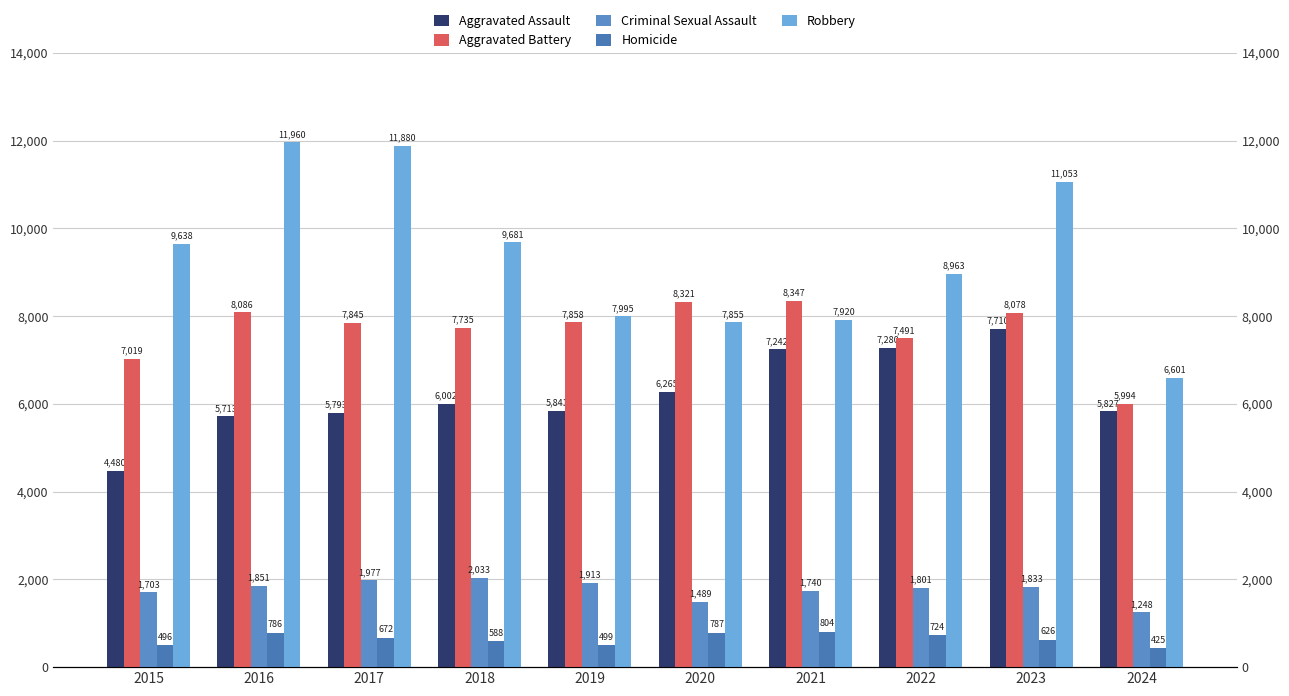

Which series has the largest total across all categories?

Robbery